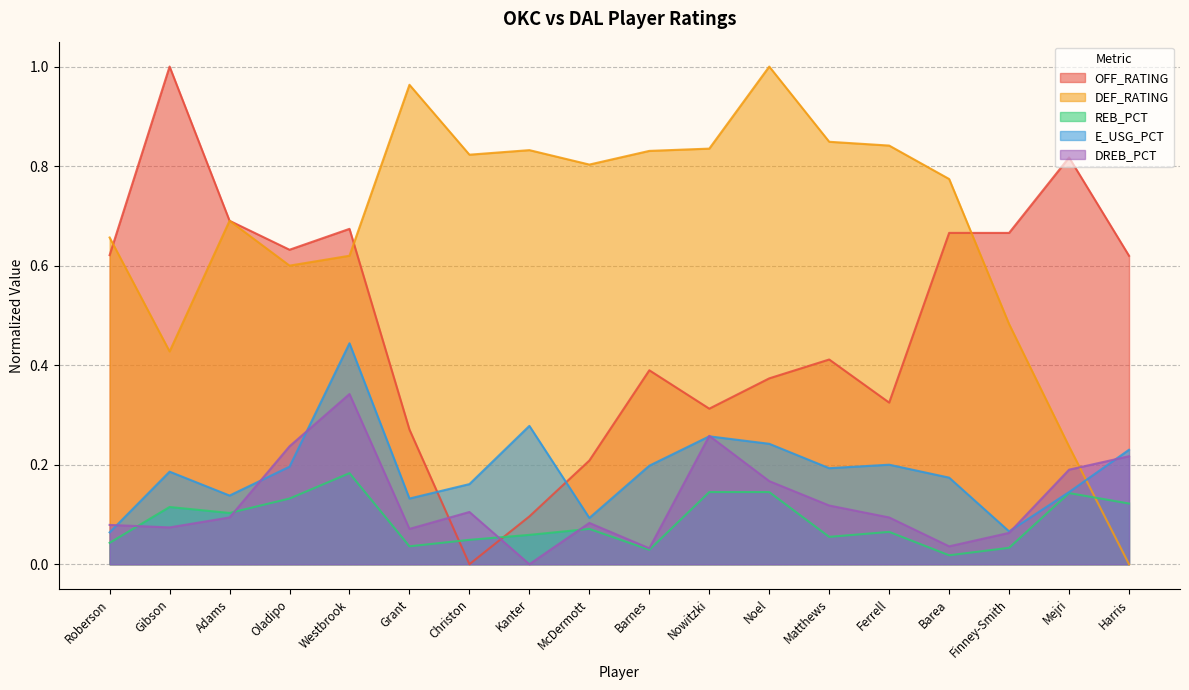

At which label is REB_PCT closest to 0?

Barea